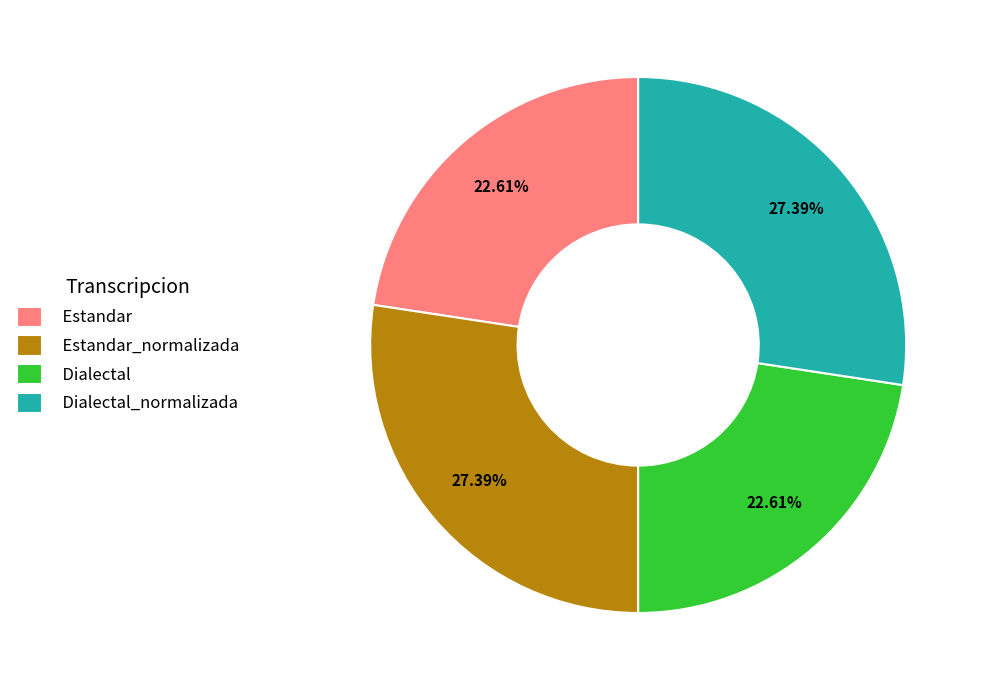

Do Estandar_normalizada and Dialectal_normalizada together represent more than half of the pie?

Yes